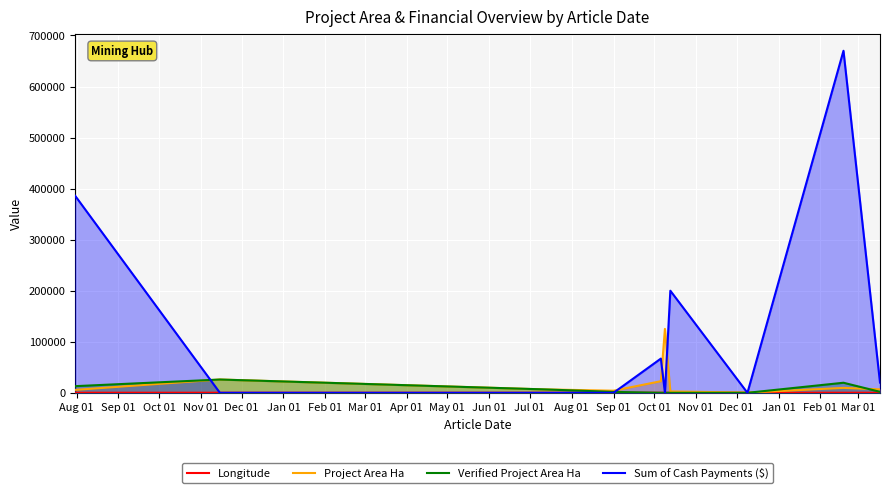

Which series has the largest total across all categories?

Sum of Cash Payments ($)